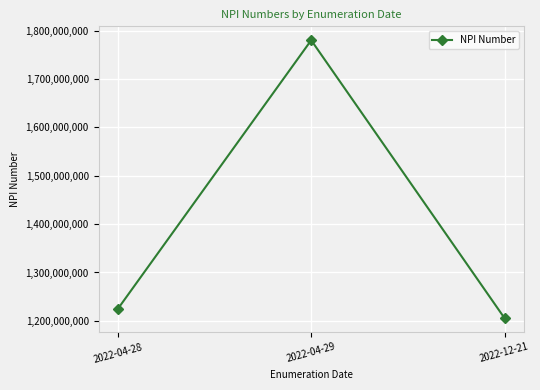

Reading right to left, extract all data points from this chart.

2022-12-21=1205548153.0	2022-04-29=1780329185.0	2022-04-28=1224773794.5